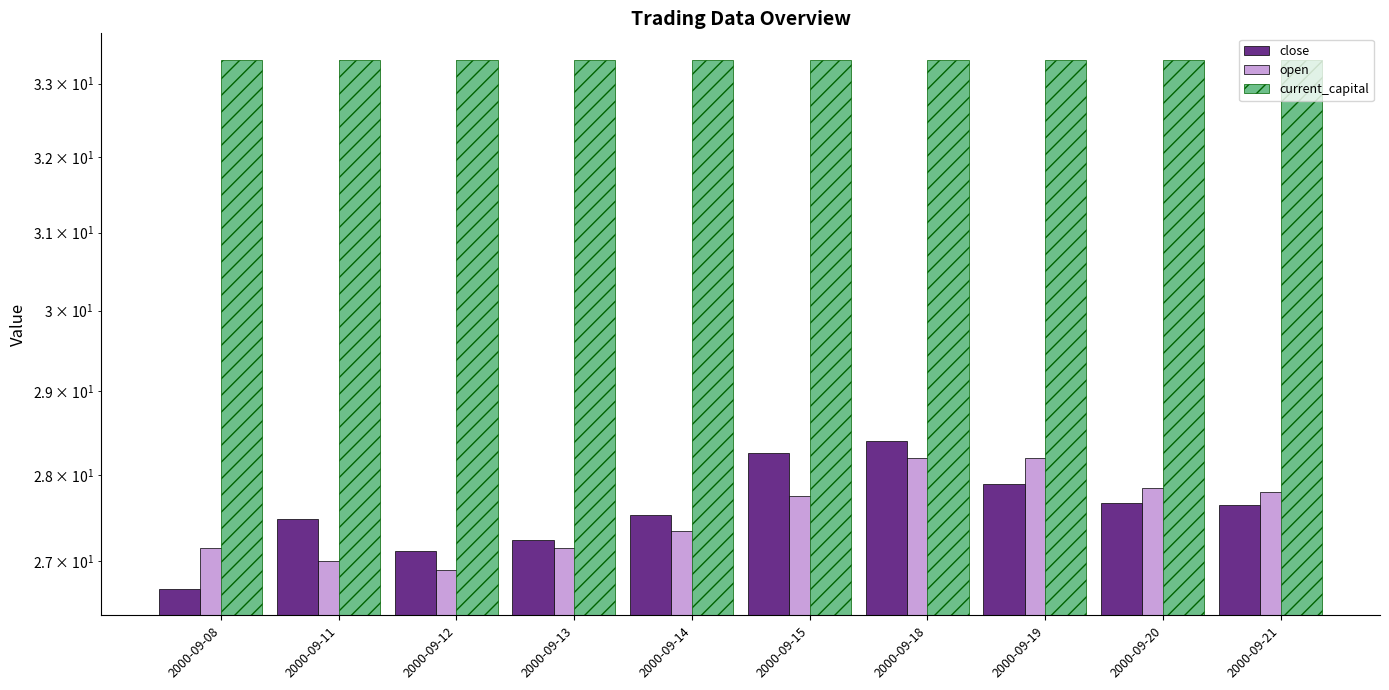

Count the number of data series in this chart.

3